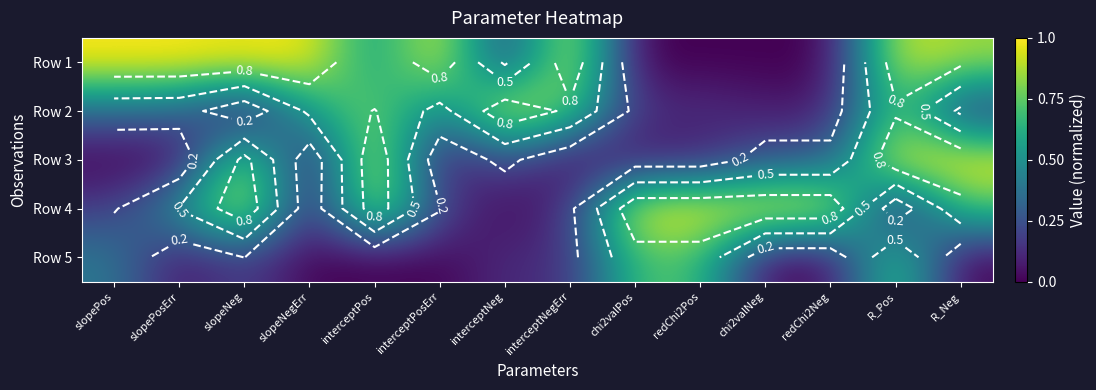

What is the sum of the Row 3 values at interceptNeg and chi2valNeg?

0.5